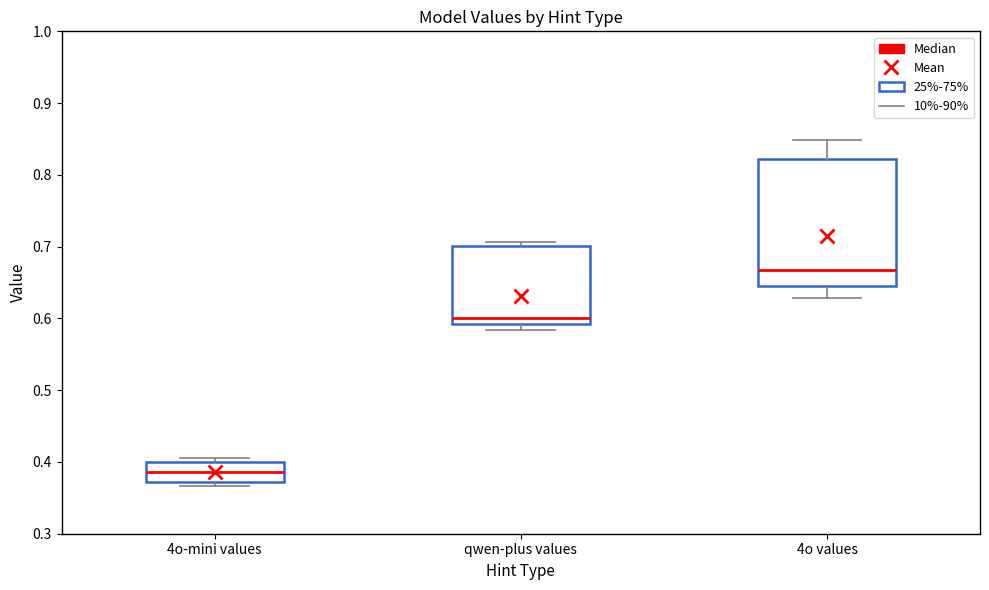

Which box is the tallest, from its lower edge to its upper edge?

4o values